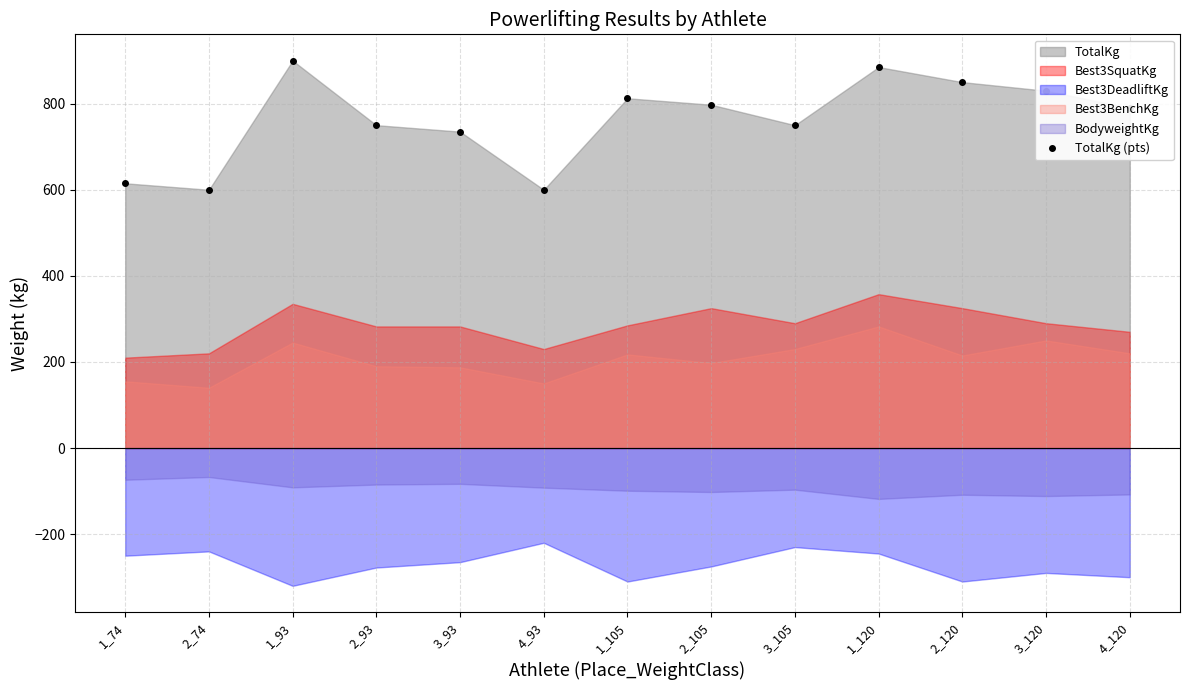

Where is the first local minimum?

2_74